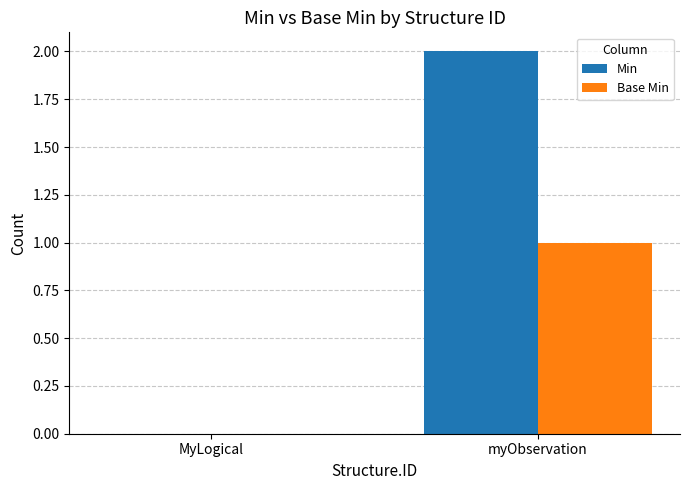

Where is Base Min nearest to the value 0?

MyLogical